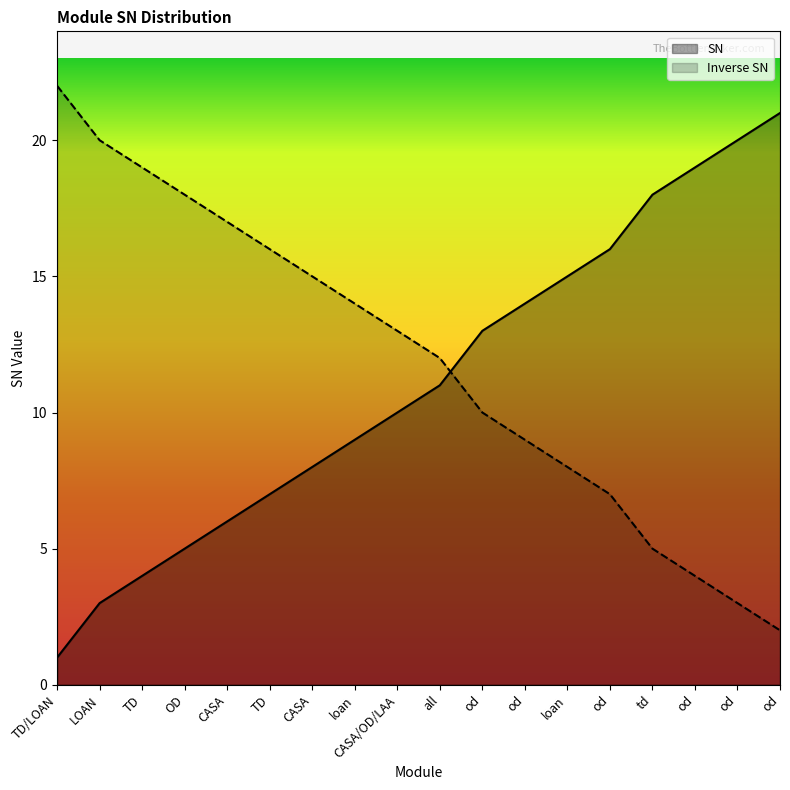

At which category does the chart reach its peak across all series?

TD/LOAN